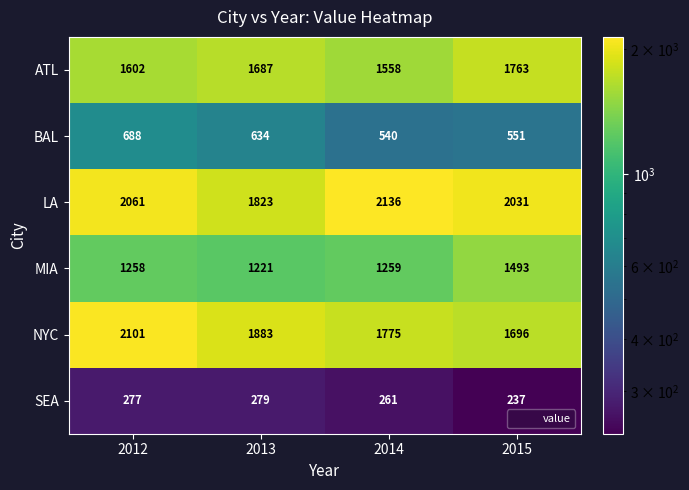

What value does the MIA series have at 2014, to the nearest 50?

1250